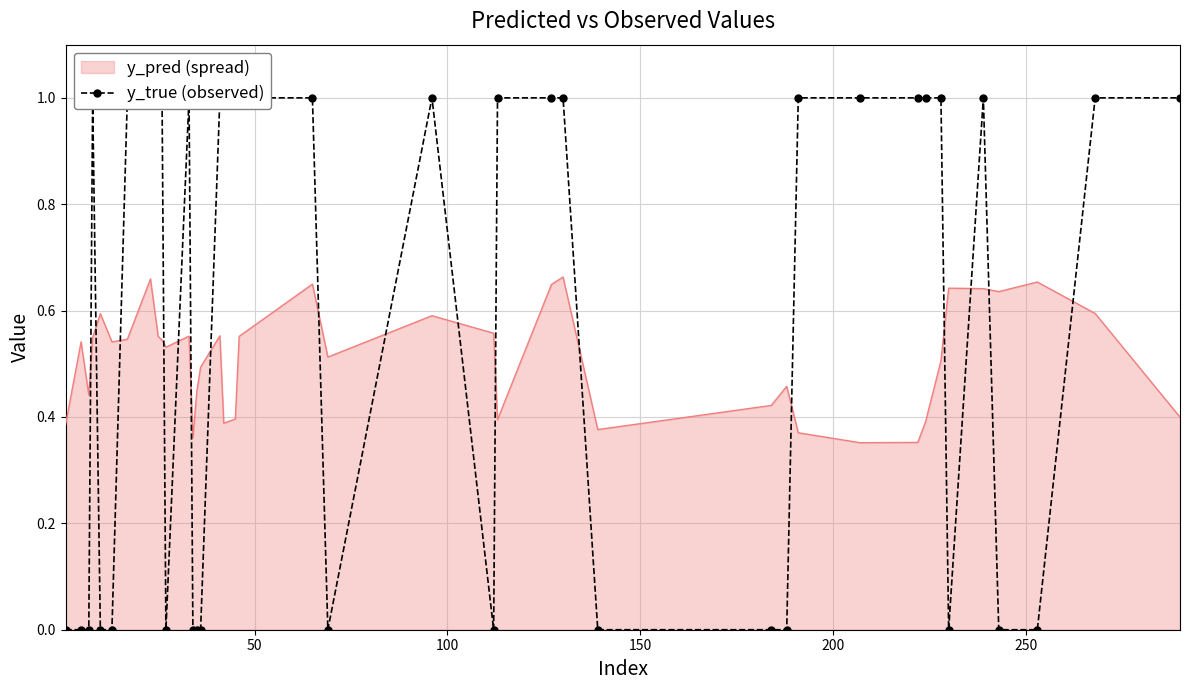

What is the difference between the maximum and minimum values?

1